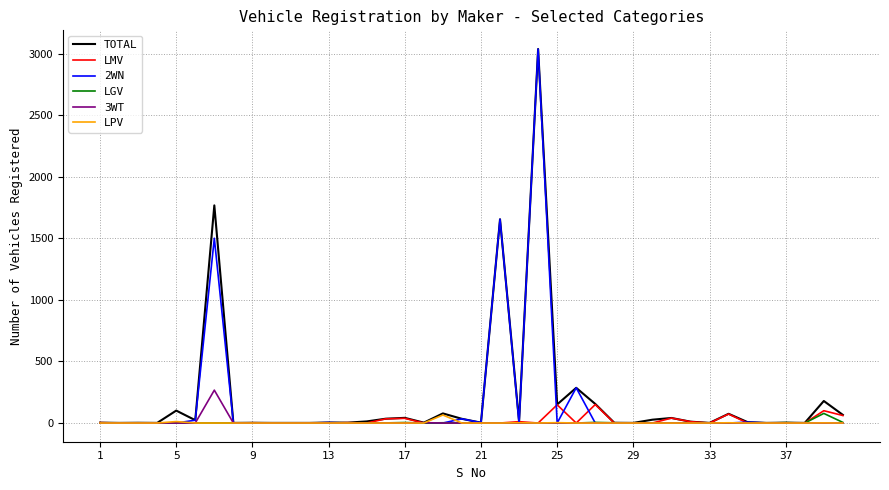

Which series has the widest spread of values?

2WN